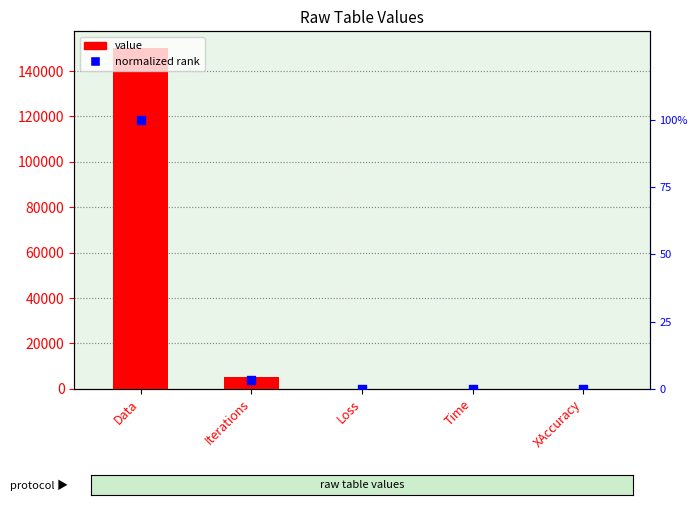

Which series reaches the minimum Y coordinate?

normalized rank